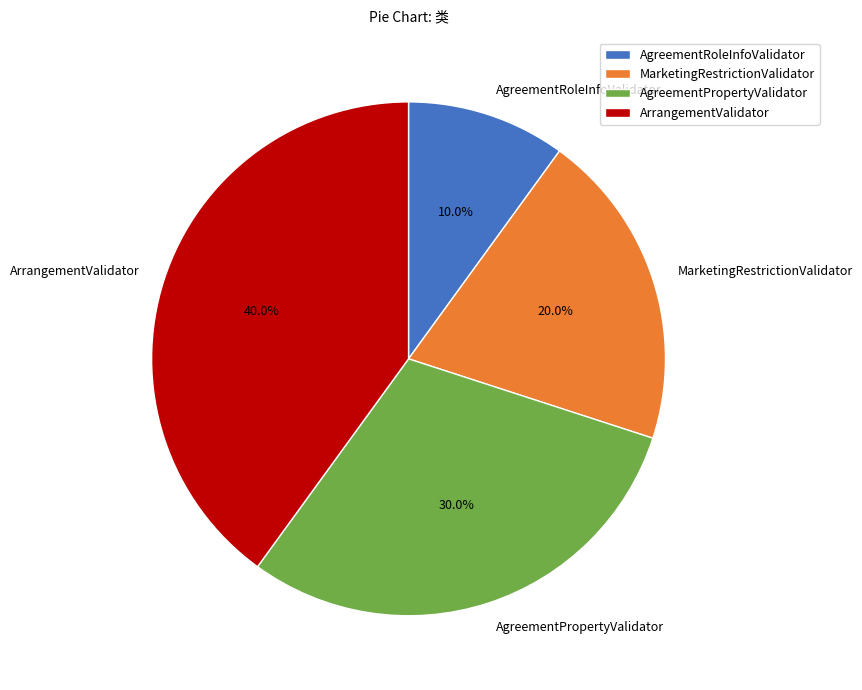

True or false: ArrangementValidator accounts for 53% of the total.

False